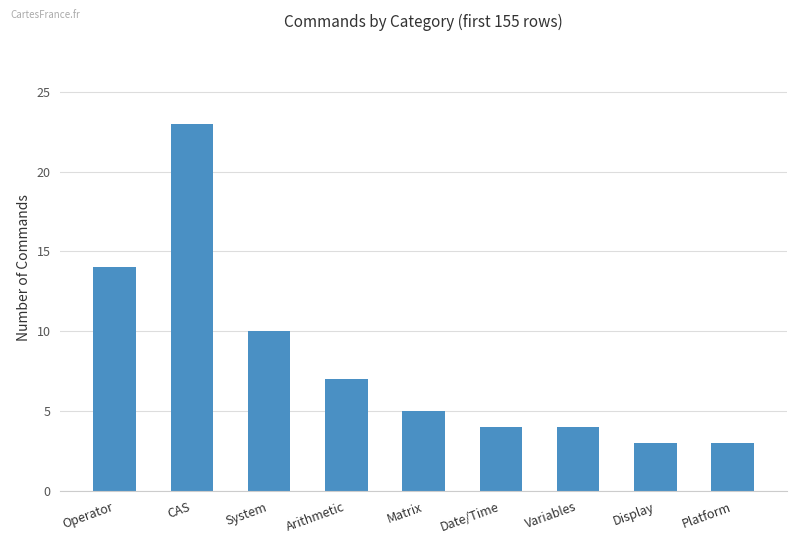

How many data points are less than 5?

4